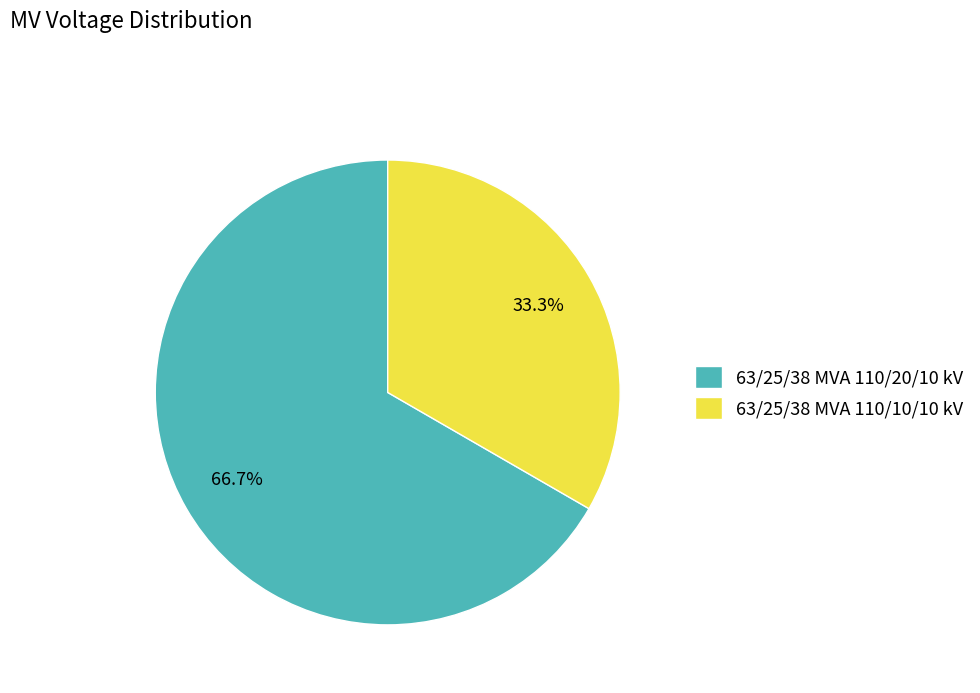

What is the smallest slice in the pie chart?

63/25/38 MVA 110/10/10 kV